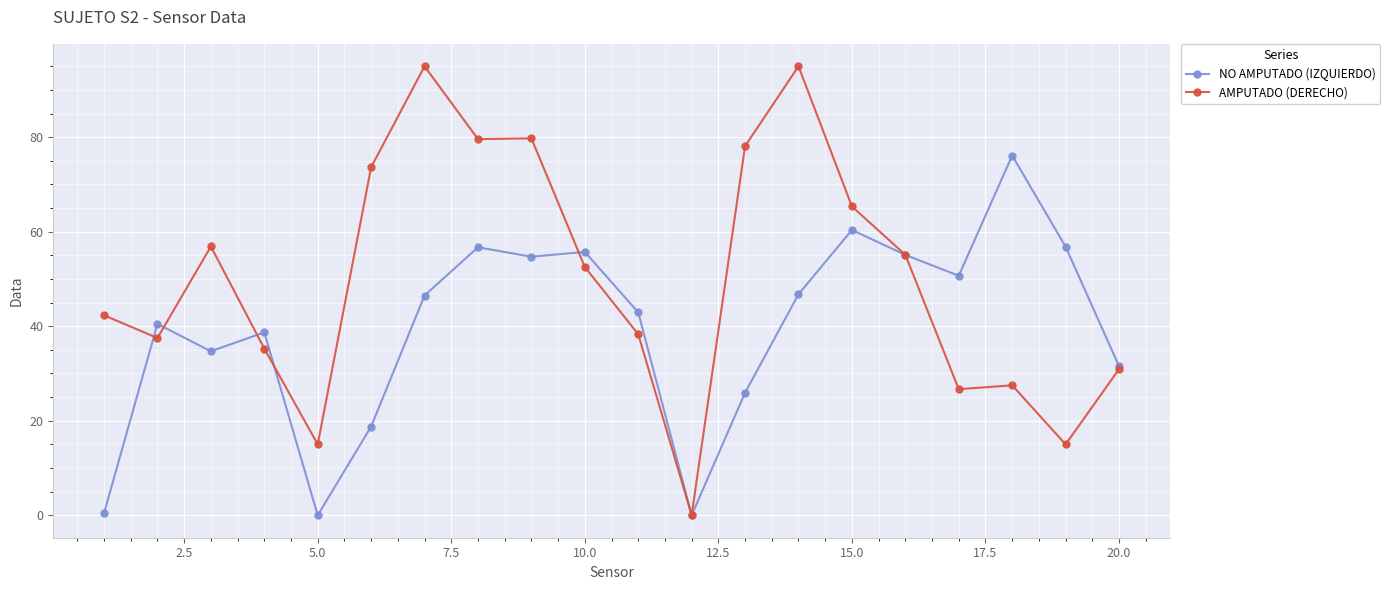

Which series has the largest total across all categories?

AMPUTADO (DERECHO)